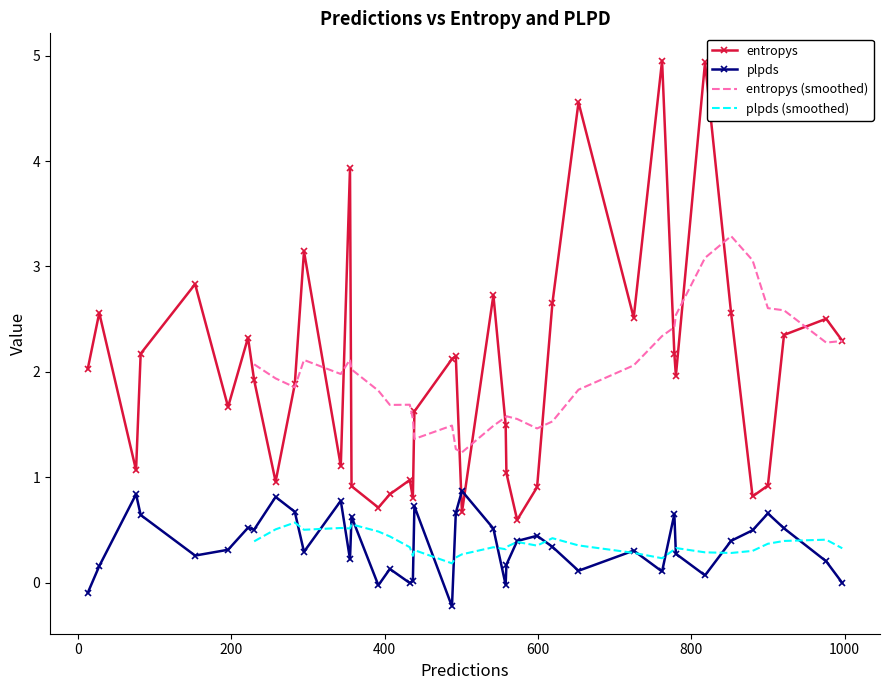

True or false: entropys and plpds cross at least once.

True